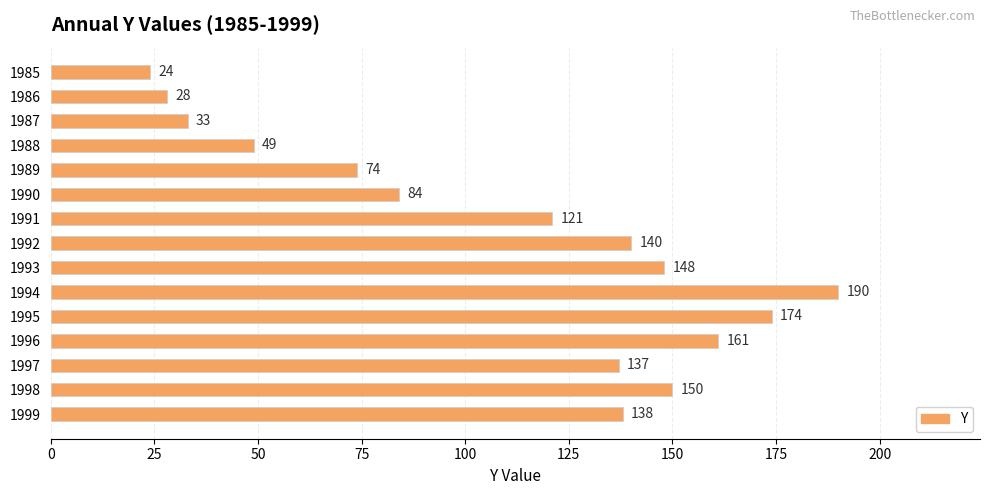

Where is the data nearest to the value 107?

1991